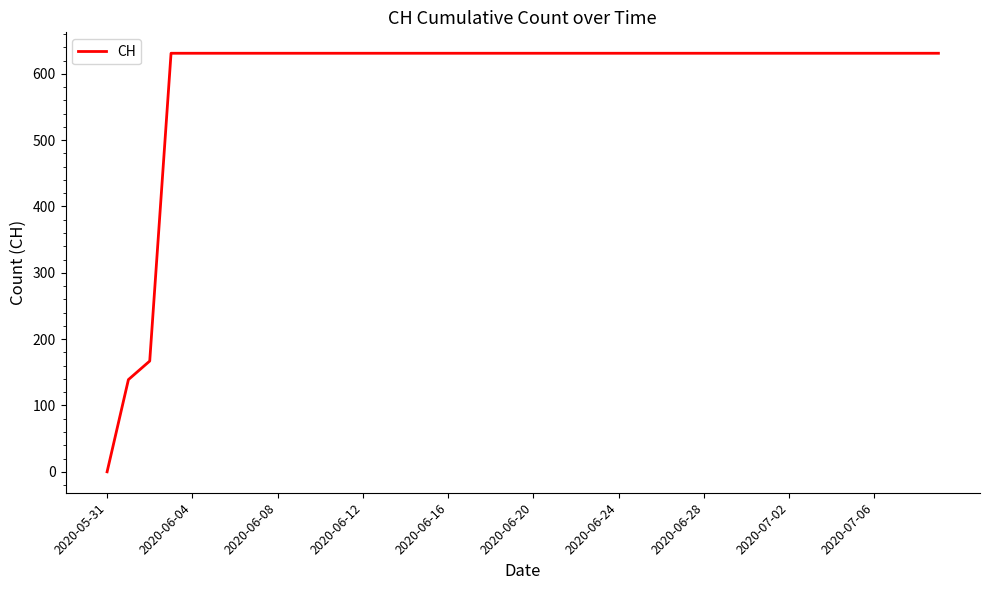

What is the maximum value shown in the chart?

631